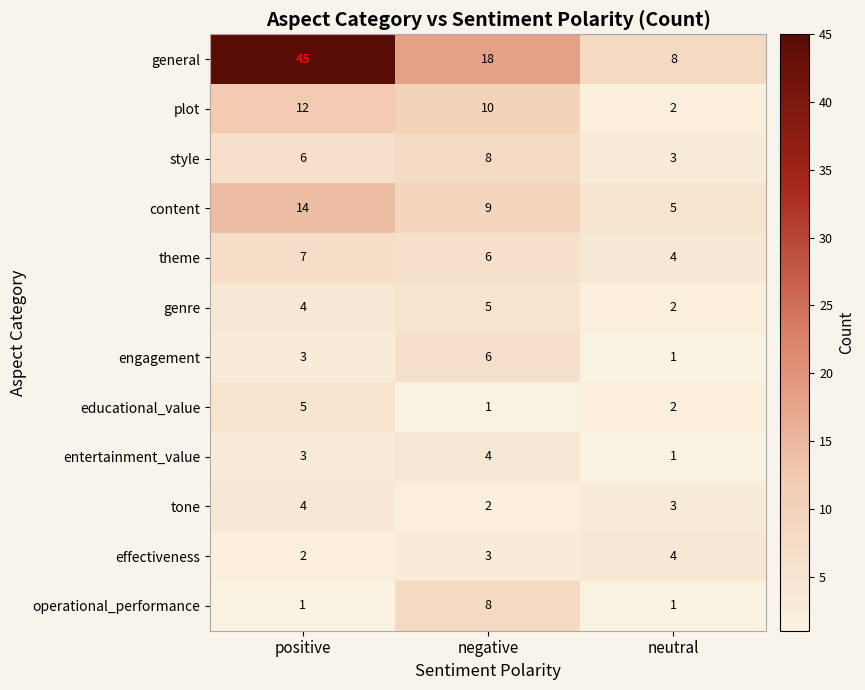

Where is engagement nearest to the value 3?

positive